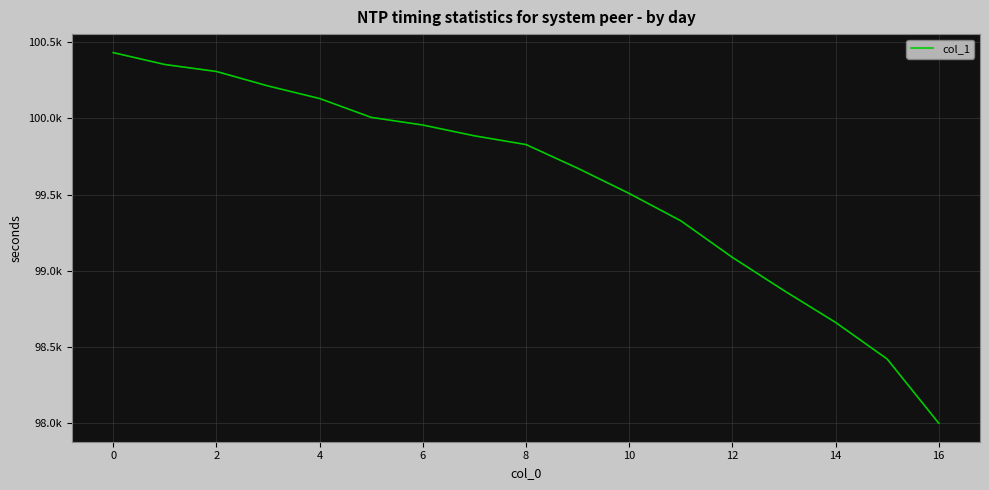

Is this an area chart (filled region under the line)?

No